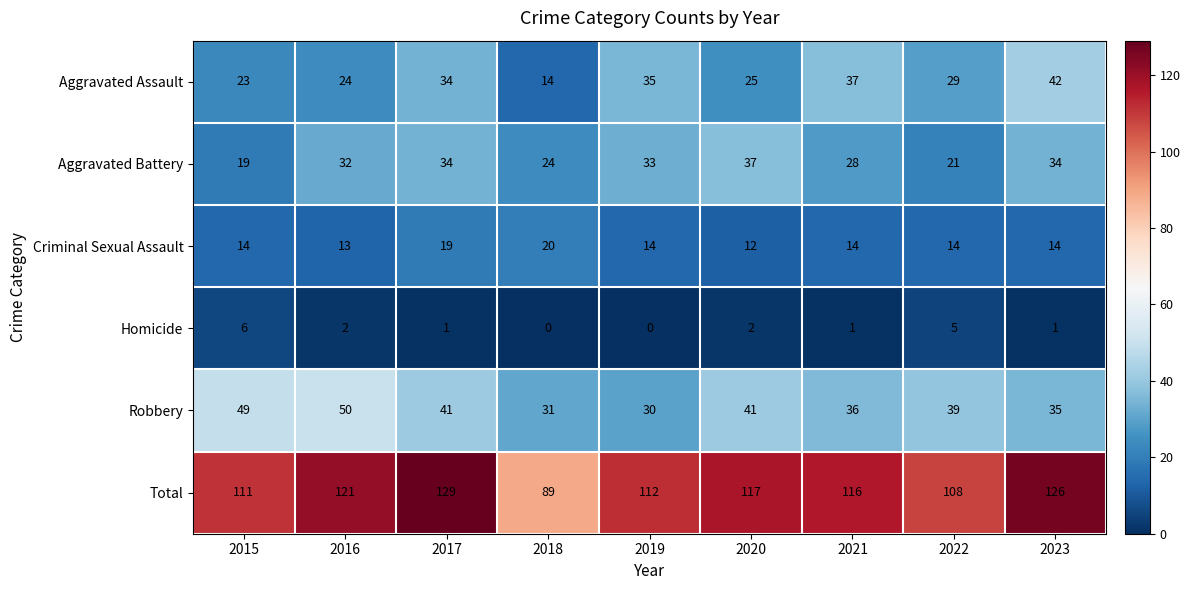

What is the approximate value of Aggravated Battery at 2017, to the nearest 10?

30